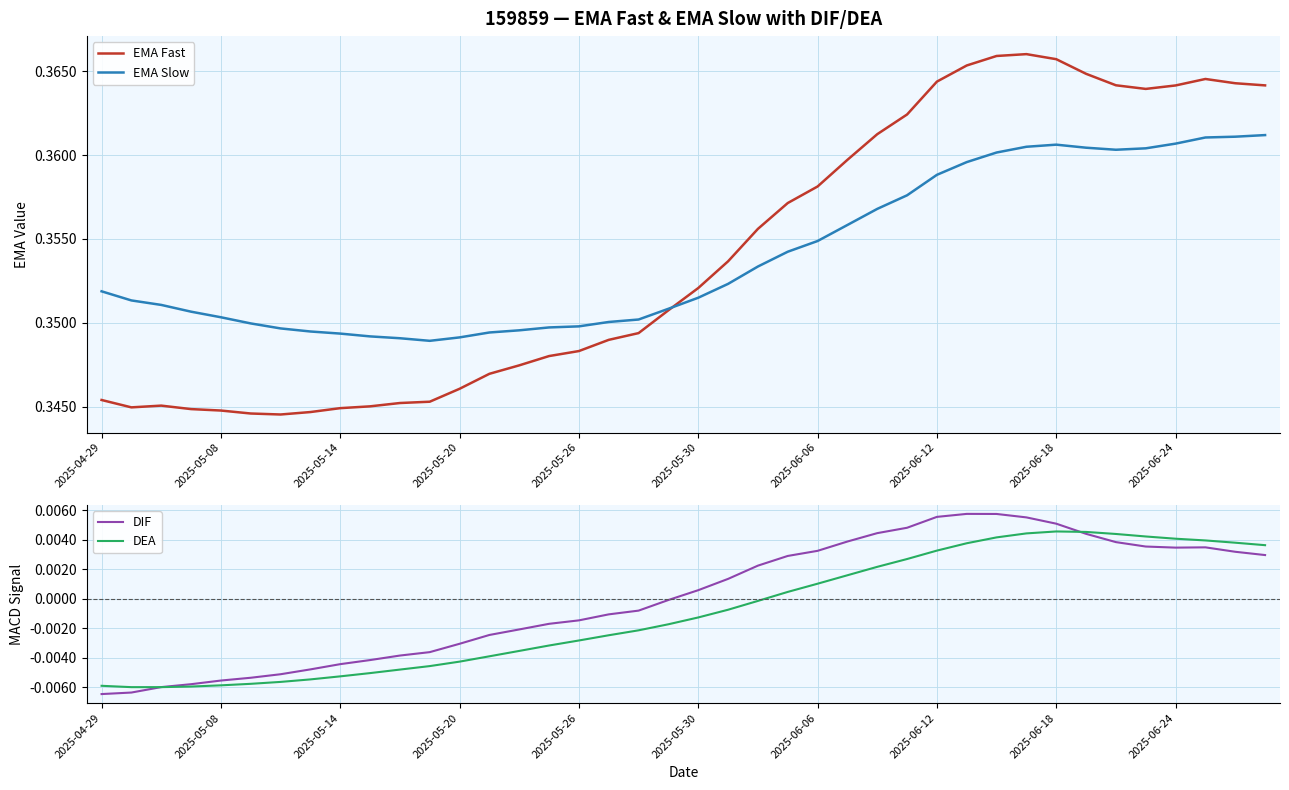

Reading right to left, transcribe all the data shown in this chart.

EMA Fast: 0.4	0.4	0.4	0.4	0.4	0.4	0.4	0.4	0.4	0.4	0.4	0.4	0.4	0.4	0.4	0.4	0.4	0.4	0.4	0.4	0.4	0.3	0.3	0.3	0.3	0.3	0.3	0.3	0.3	0.3	0.3	0.3	0.3	0.3	0.3	0.3	0.3	0.3	0.3	0.3
EMA Slow: 0.4	0.4	0.4	0.4	0.4	0.4	0.4	0.4	0.4	0.4	0.4	0.4	0.4	0.4	0.4	0.4	0.4	0.4	0.4	0.4	0.4	0.4	0.4	0.3	0.3	0.3	0.3	0.3	0.3	0.3	0.3	0.3	0.3	0.3	0.3	0.4	0.4	0.4	0.4	0.4
DIF: 0.0	0.0	0.0	0.0	0.0	0.0	0.0	0.0	0.0	0.0	0.0	0.0	0.0	0.0	0.0	0.0	0.0	0.0	0.0	0.0	-0.0	-0.0	-0.0	-0.0	-0.0	-0.0	-0.0	-0.0	-0.0	-0.0	-0.0	-0.0	-0.0	-0.0	-0.0	-0.0	-0.0	-0.0	-0.0	-0.0
DEA: 0.0	0.0	0.0	0.0	0.0	0.0	0.0	0.0	0.0	0.0	0.0	0.0	0.0	0.0	0.0	0.0	0.0	-0.0	-0.0	-0.0	-0.0	-0.0	-0.0	-0.0	-0.0	-0.0	-0.0	-0.0	-0.0	-0.0	-0.0	-0.0	-0.0	-0.0	-0.0	-0.0	-0.0	-0.0	-0.0	-0.0